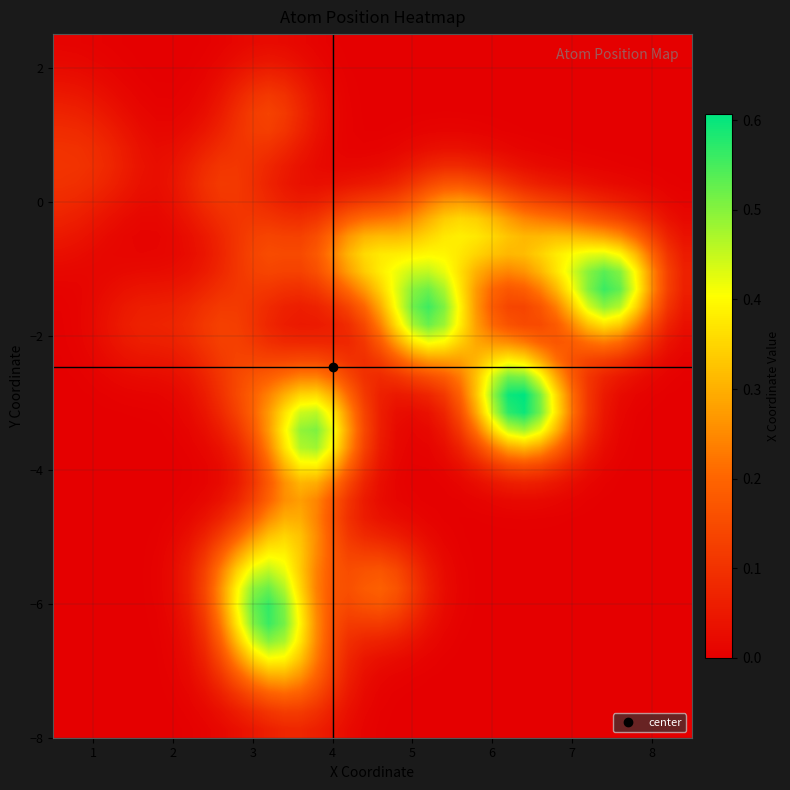

Count the number of categories in the chart.

40